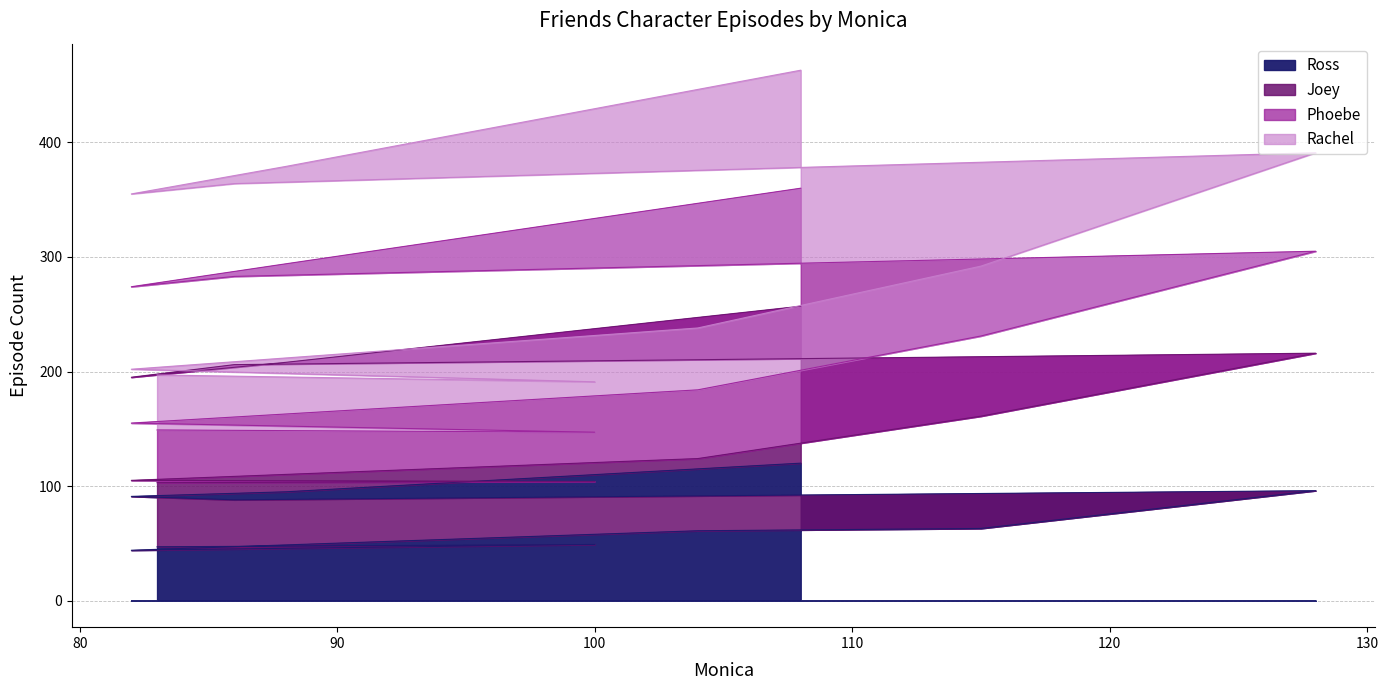

How many data points does each series have?

10